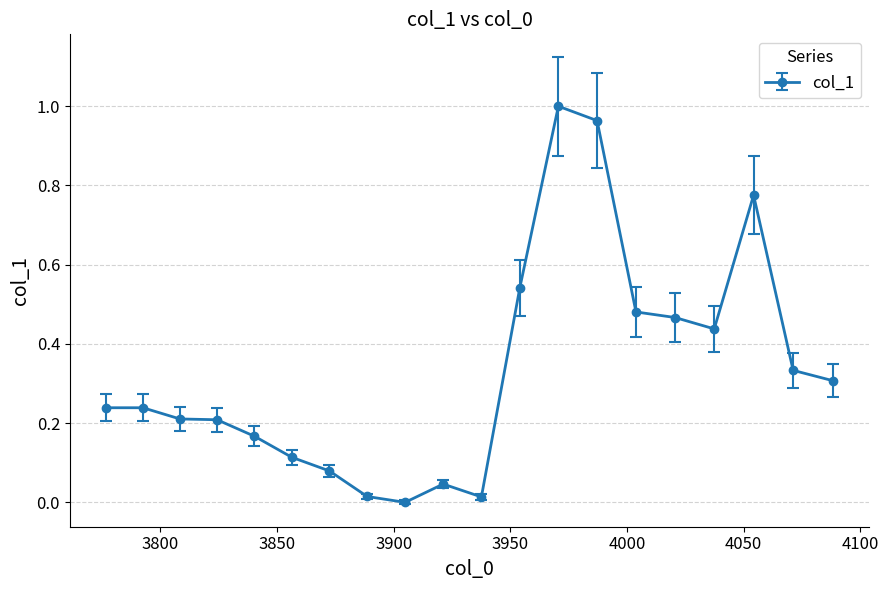

True or false: the data has more than 2 interior local peaks.

True